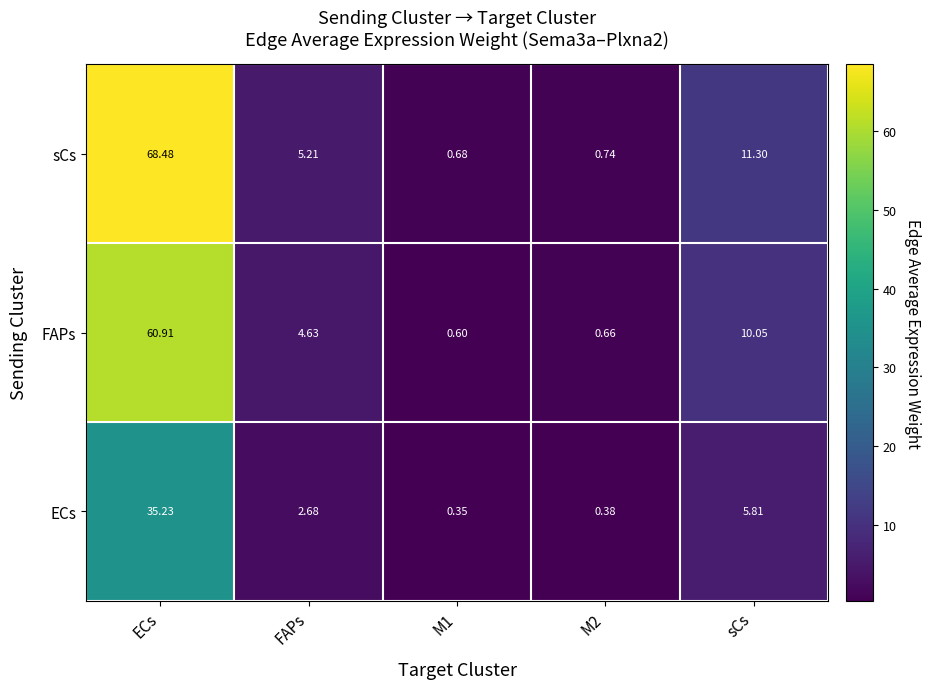

Which series has the widest spread of values?

sCs